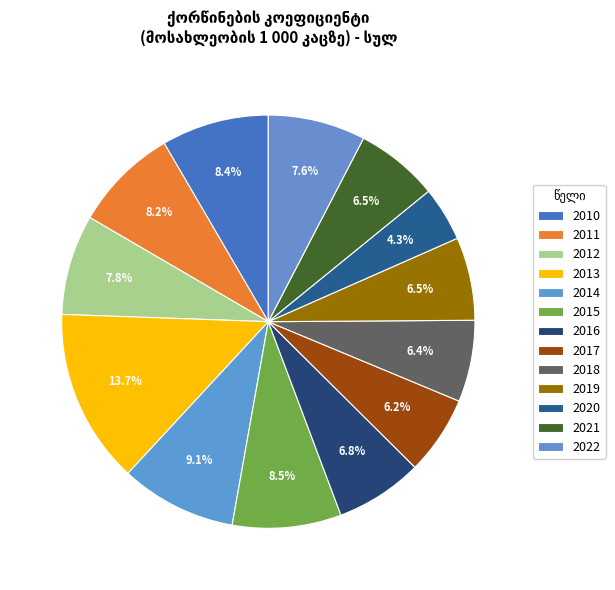

Count the number of slices in the pie.

13